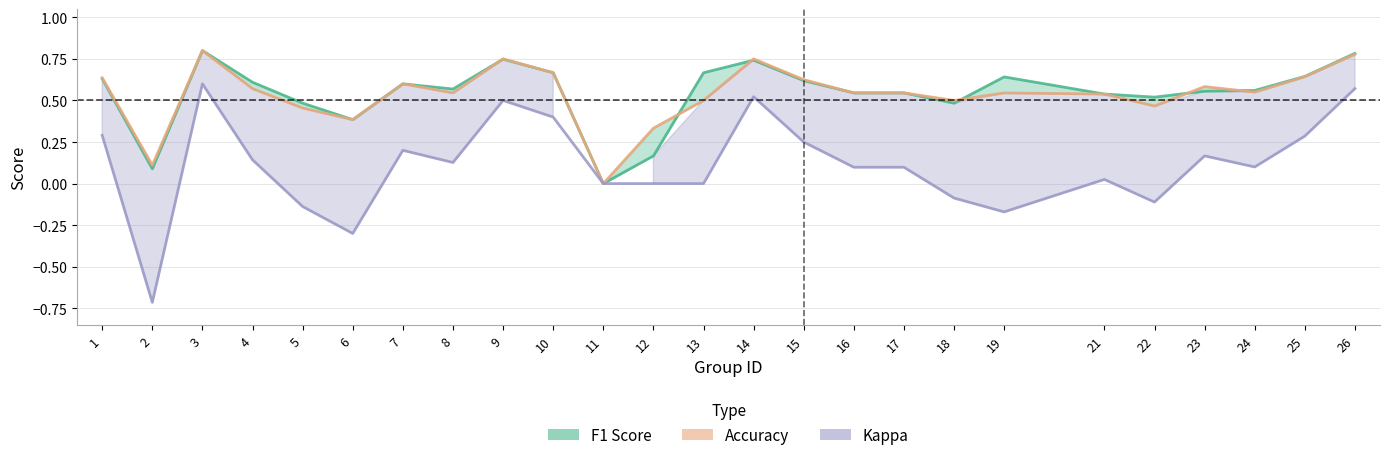

Count the number of categories in the chart.

25